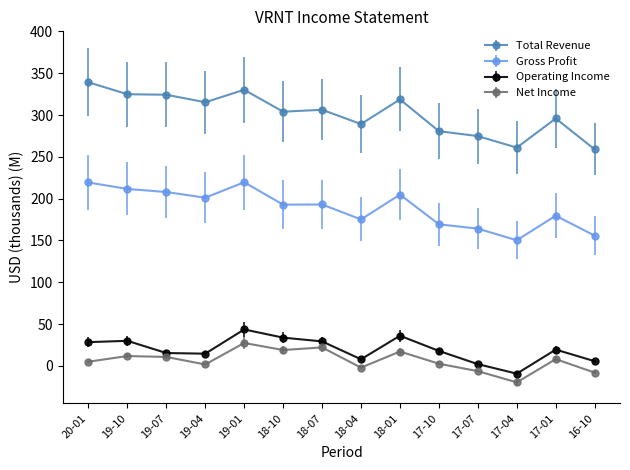

The Gross Profit series shows 300.1 at 17-10. True or false?

False